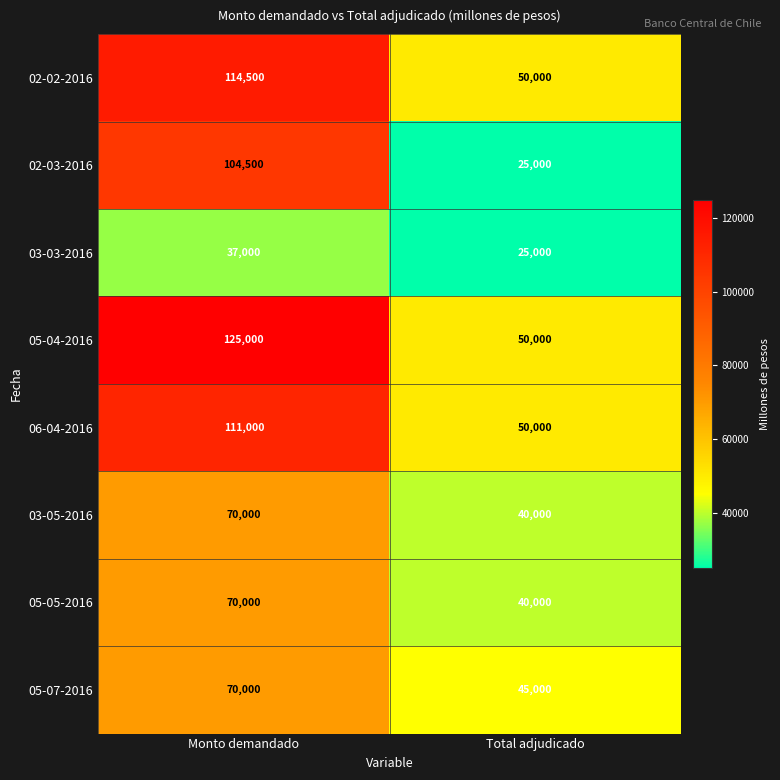

What is the total value across all series at Monto demandado?

702000